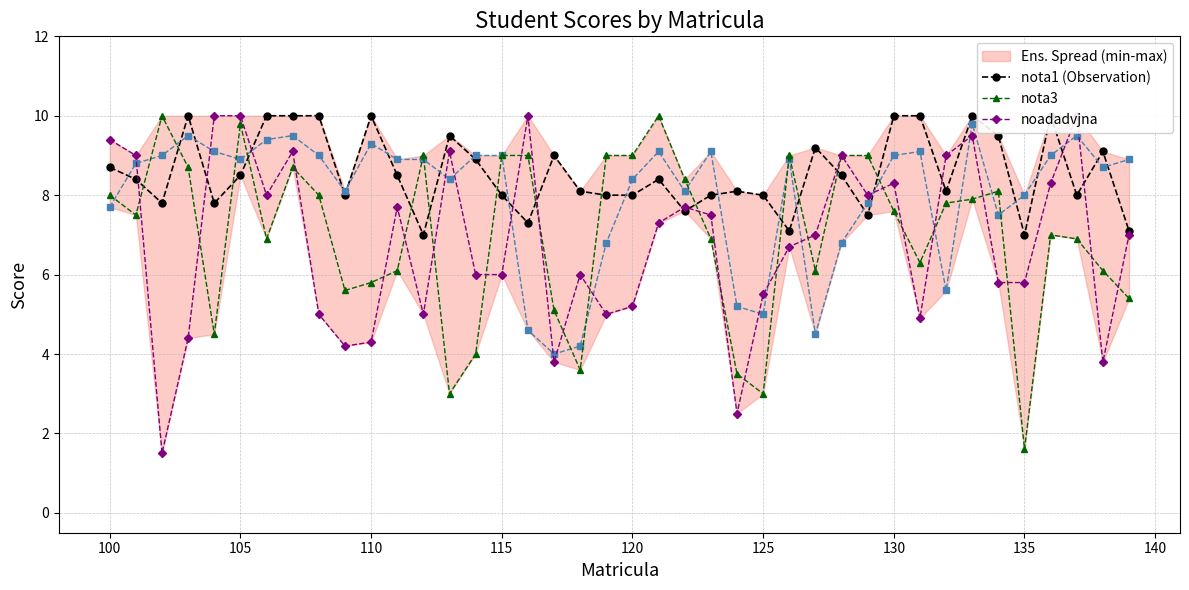

What is the highest value of the nota3 series?

10.0